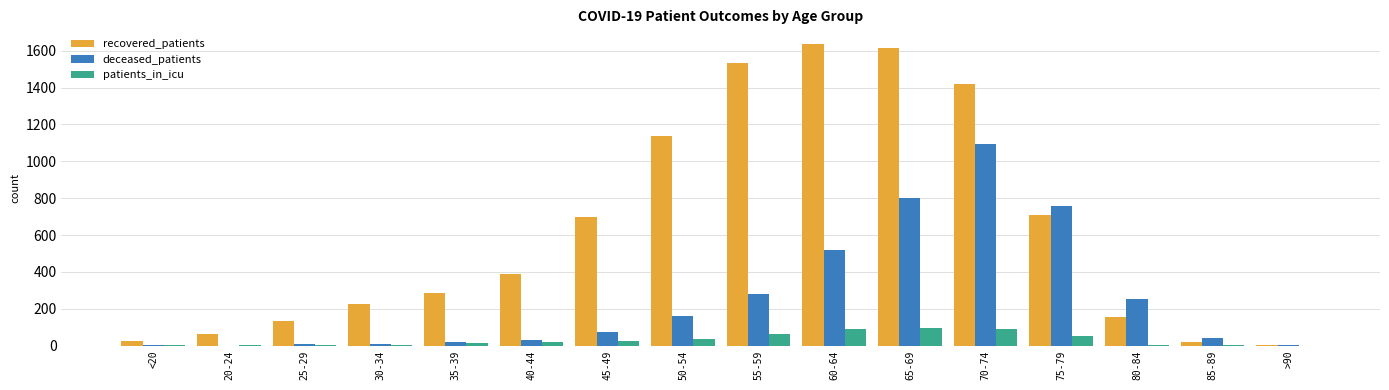

How many data points does each series have?

16